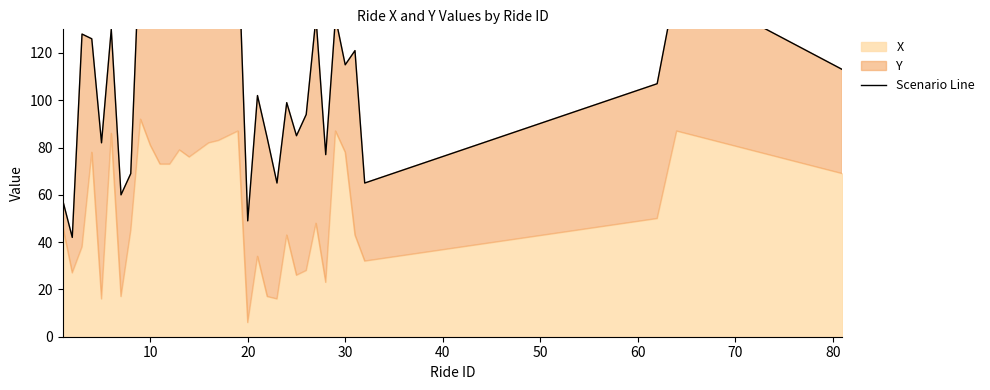

Does the chart have visible grid lines?

No